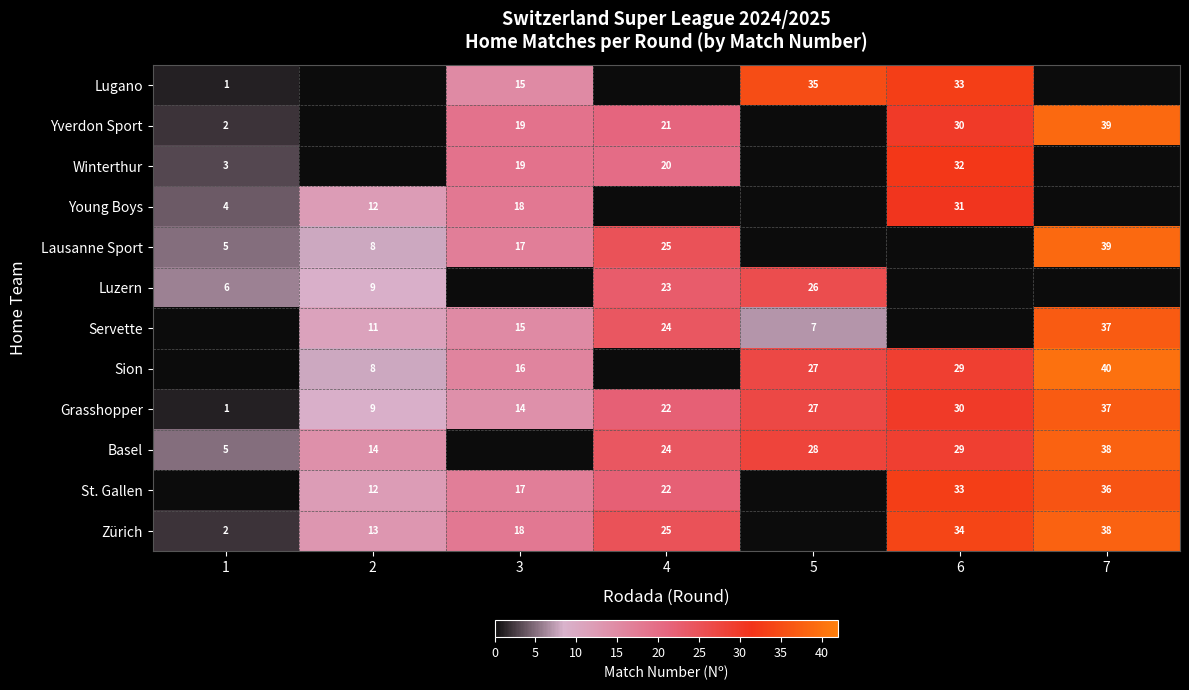

What is the highest value of the Grasshopper series?

37